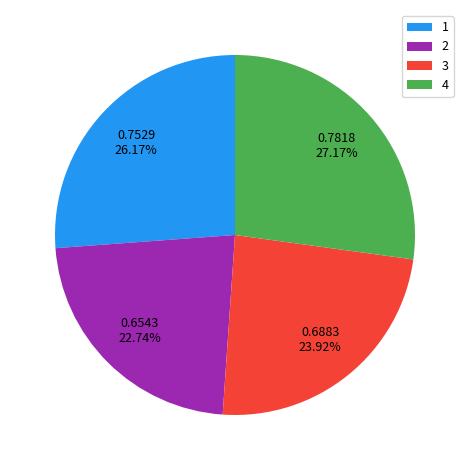

What percentage is NOT represented by 3?

76.1%